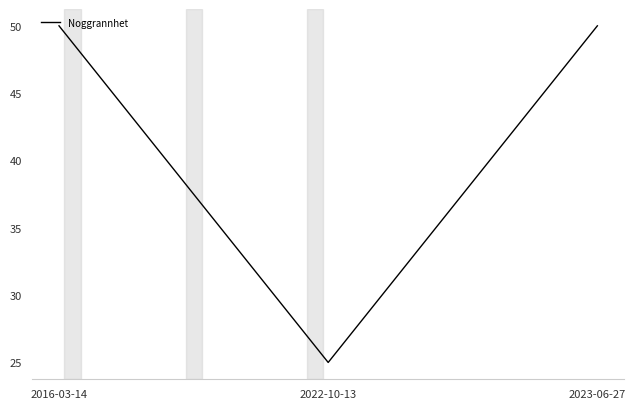

Is it true that the value at 2023-06-27 is 50?

True